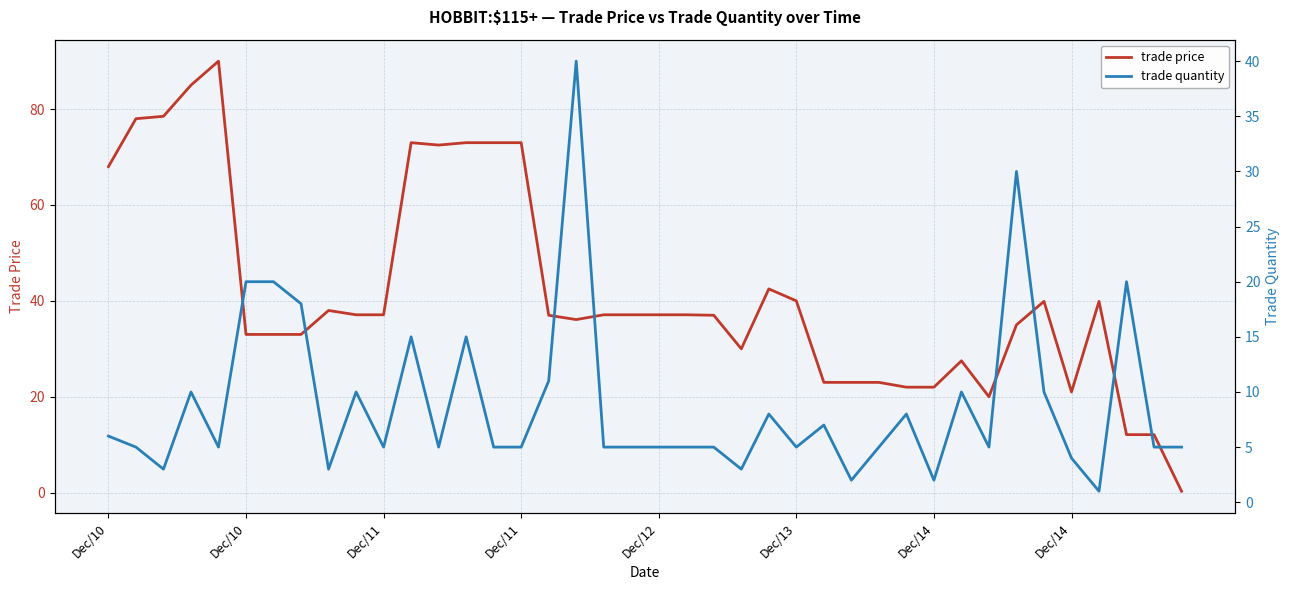

How many values in the trade quantity series are below 5?

7